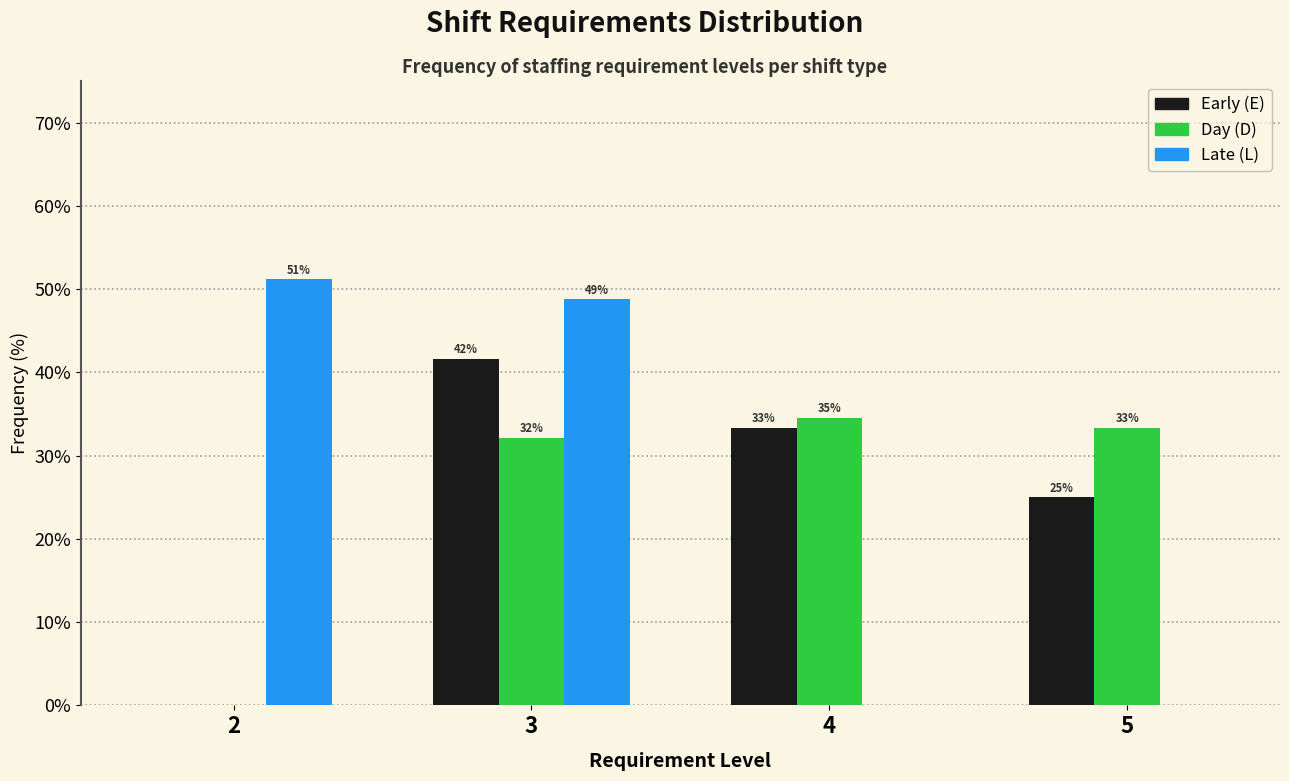

What is the sum of all Day (D) values?

100.0